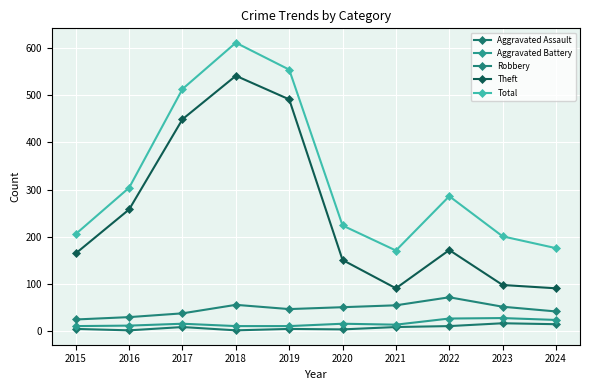

Where is Aggravated Assault nearest to the value 9?

2017